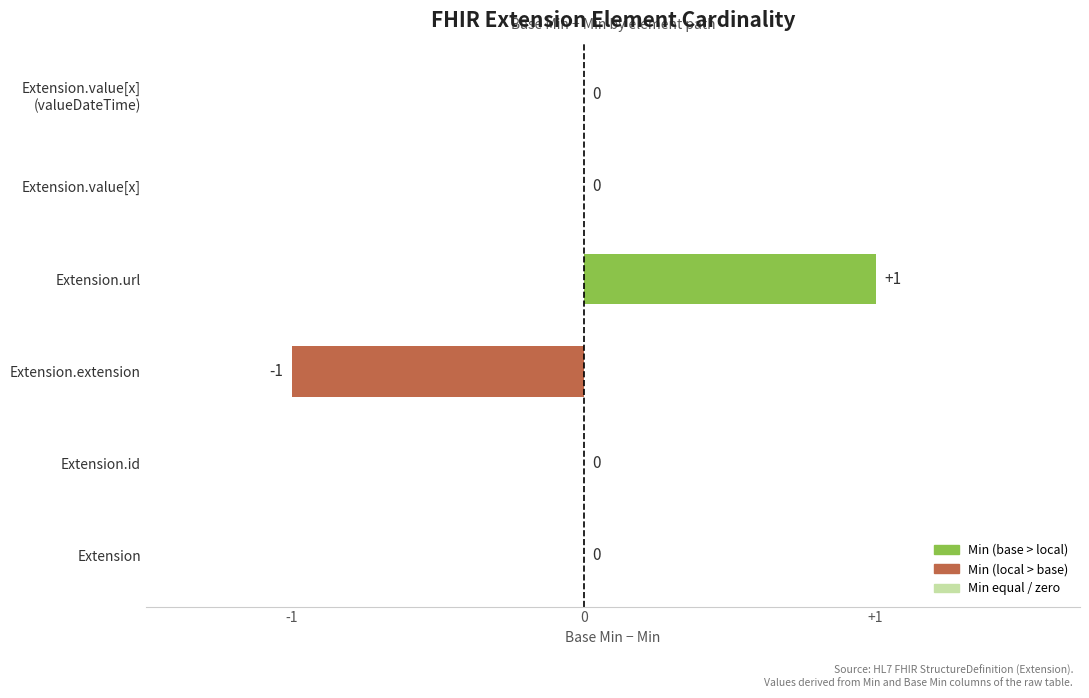

At which category does the chart reach its peak across all series?

Extension.url